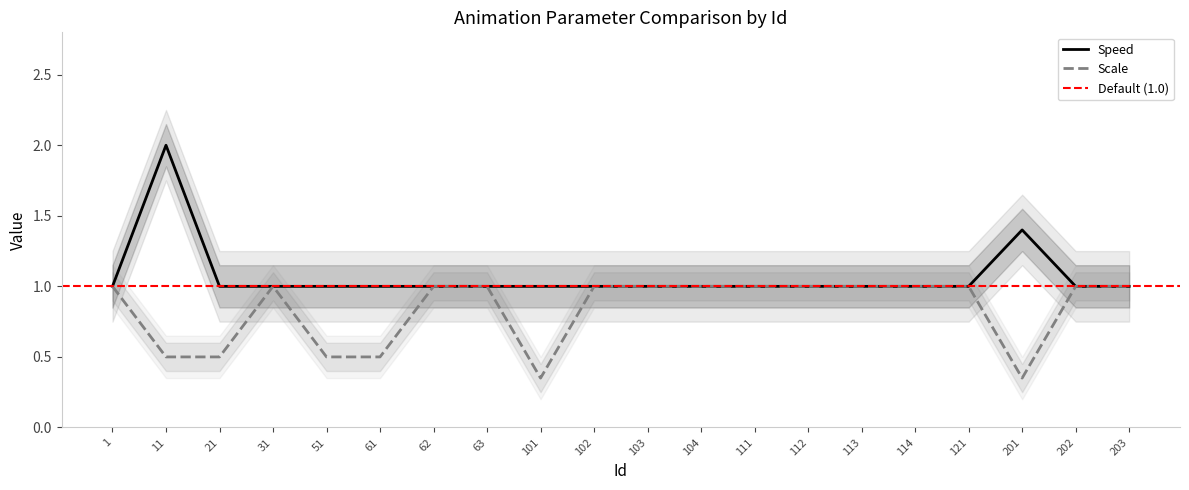

Is the value of Scale at 202 greater than the value of Speed at 51?

No